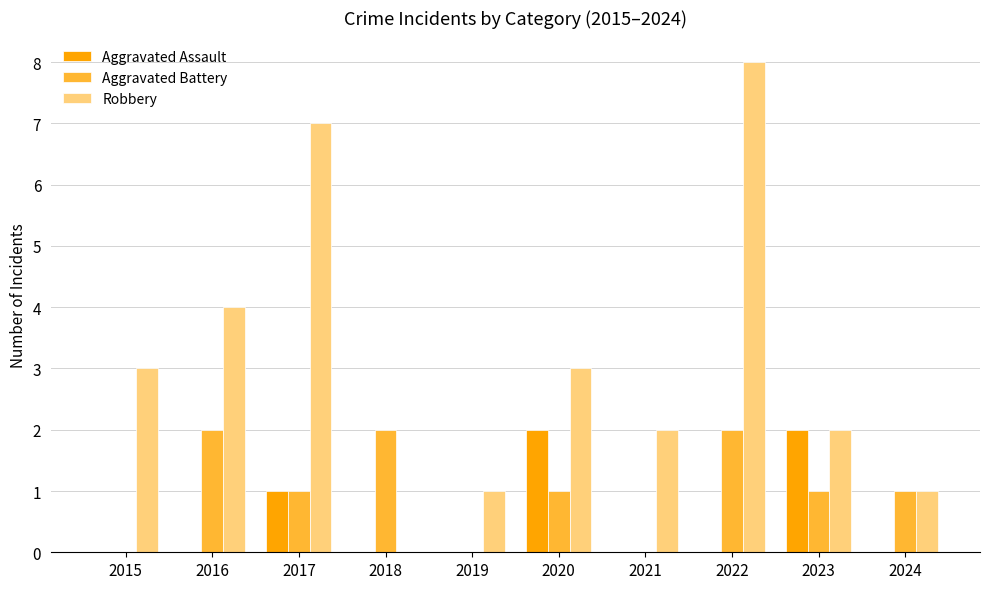

What is the maximum value shown in the chart?

8